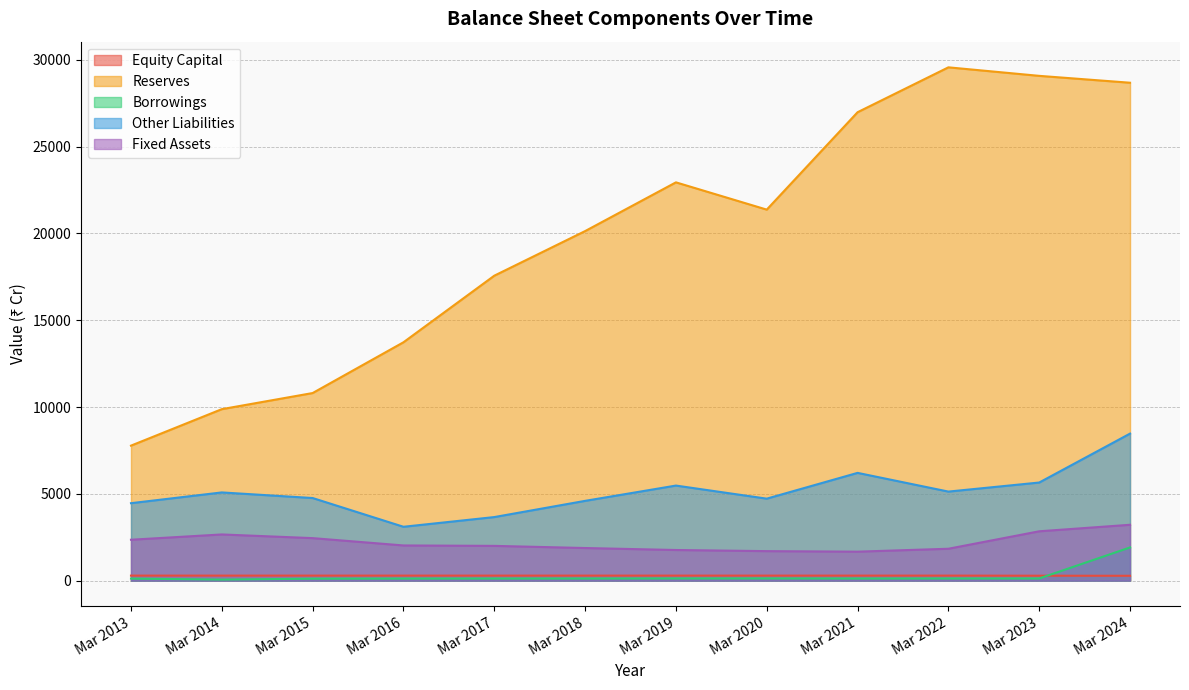

The Fixed Assets series shows 2448 at Mar 2015. True or false?

True